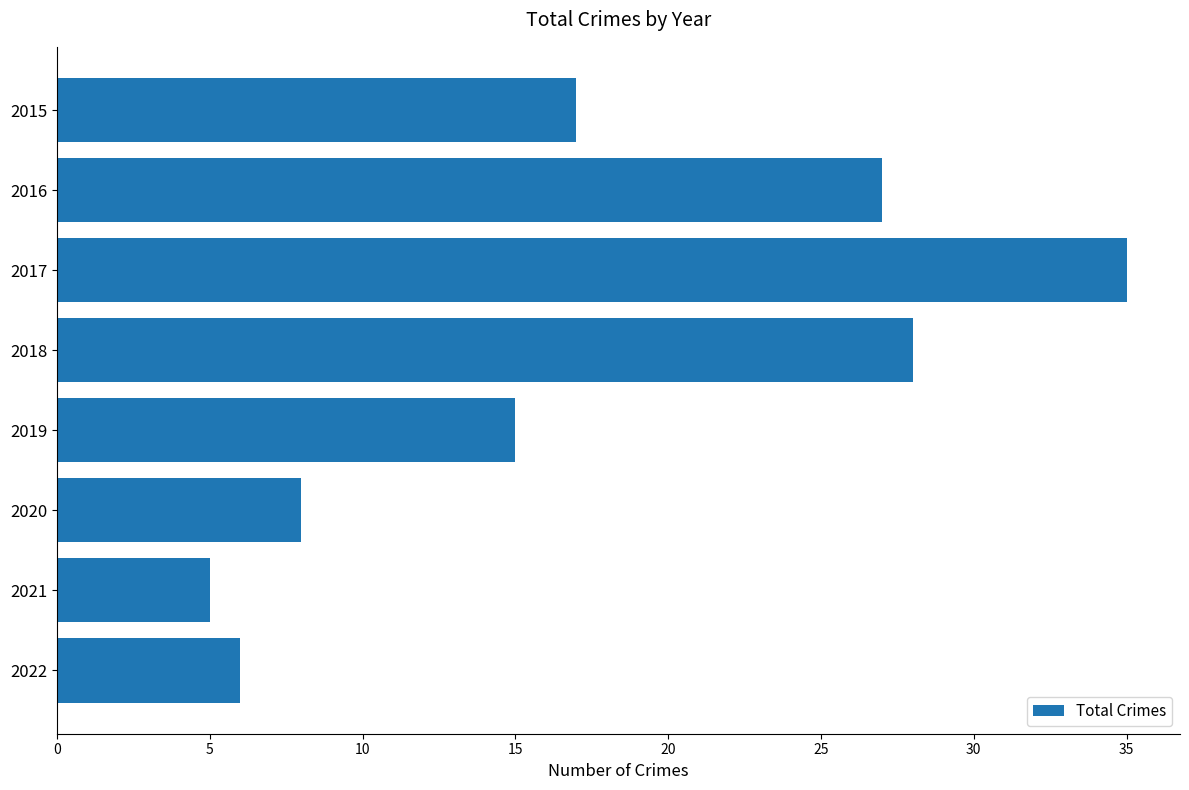

What is the value of the 4th bar from the top?

28